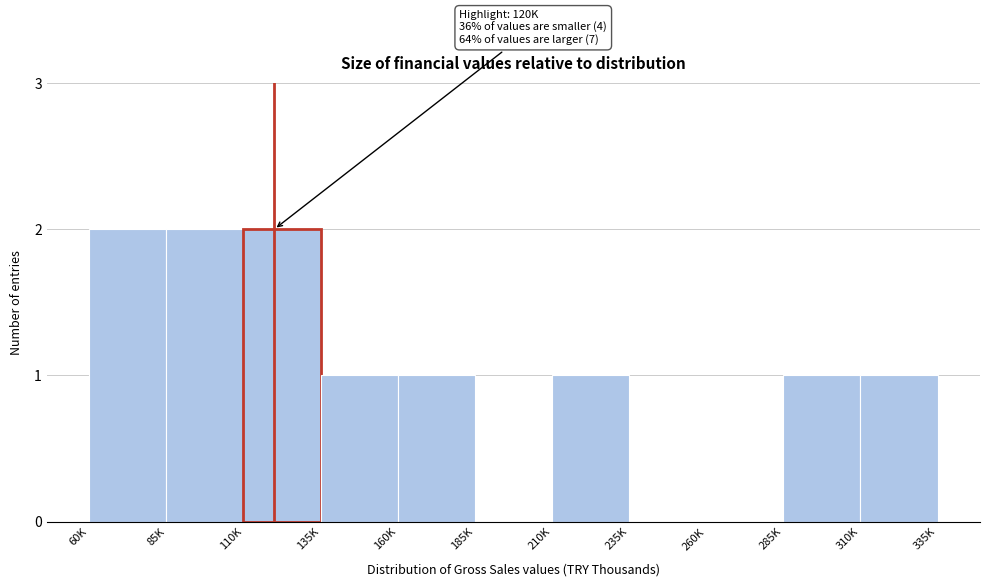

Reading right to left, extract all data points from this chart.

310K=1	285K=1	260K=0	235K=0	210K=1	185K=0	160K=1	135K=1	110K=2	85K=2	60K=2